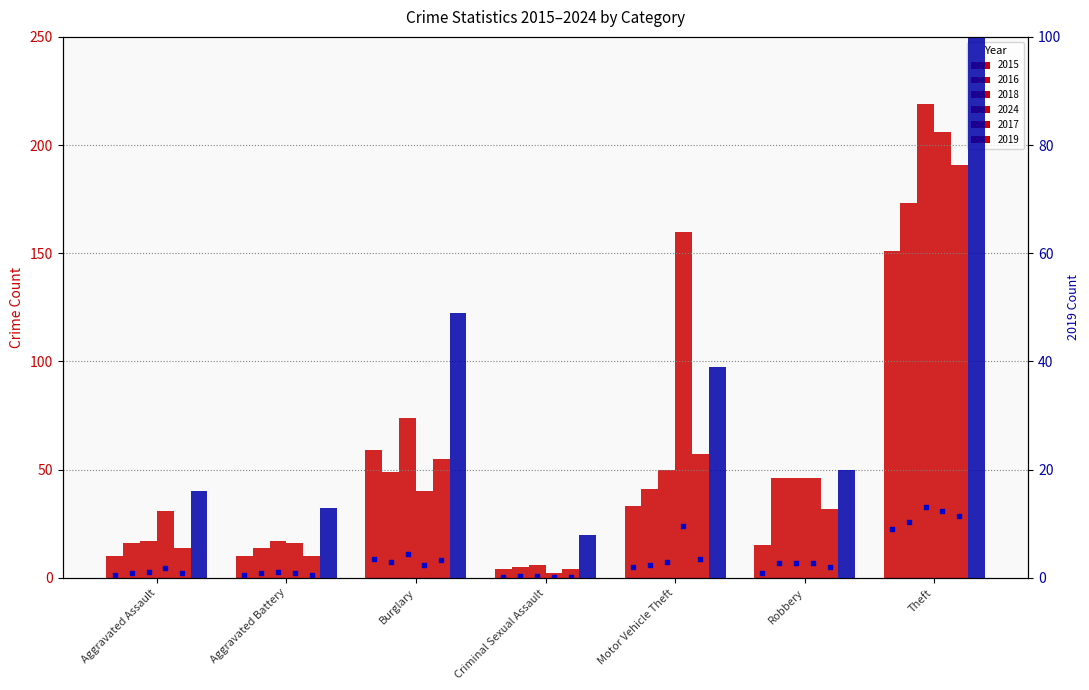

Between Aggravated Battery and Criminal Sexual Assault, which is larger?

Aggravated Battery